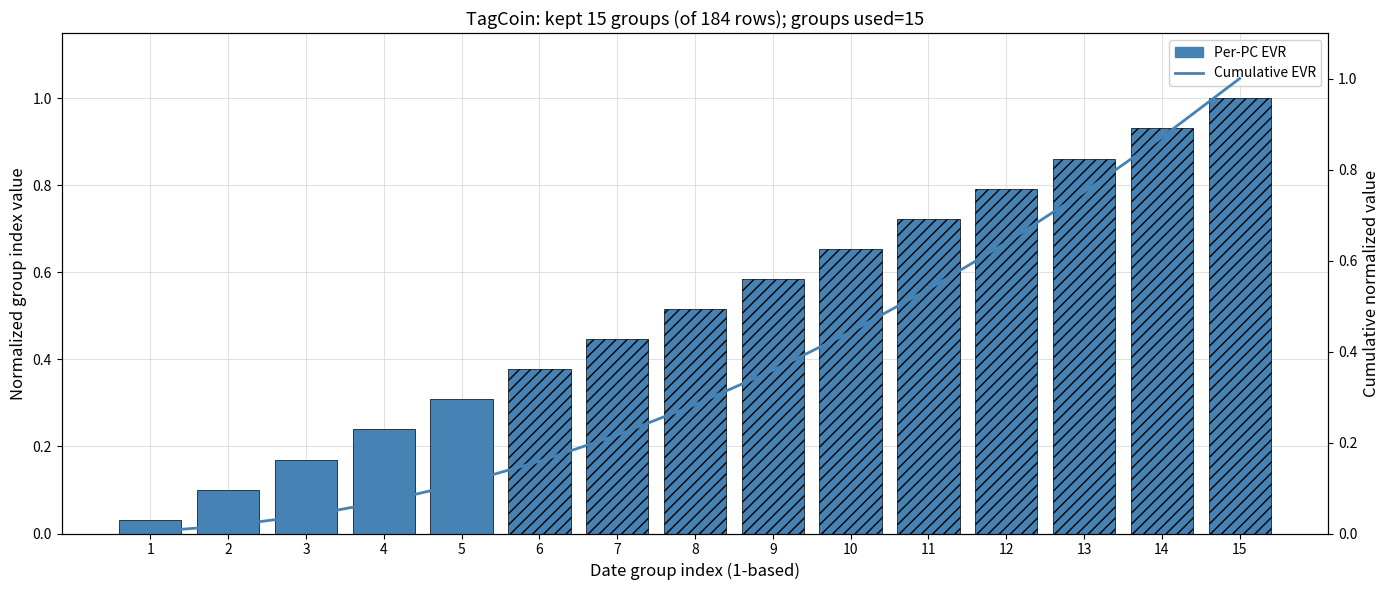

Reading left to right, extract all data points from this chart.

Per-PC EVR: 0.0	0.1	0.2	0.2	0.3	0.4	0.4	0.5	0.6	0.7	0.7	0.8	0.9	0.9	1.0
Cumulative EVR: 0.0	0.0	0.0	0.1	0.1	0.2	0.2	0.3	0.4	0.4	0.5	0.6	0.8	0.9	1.0